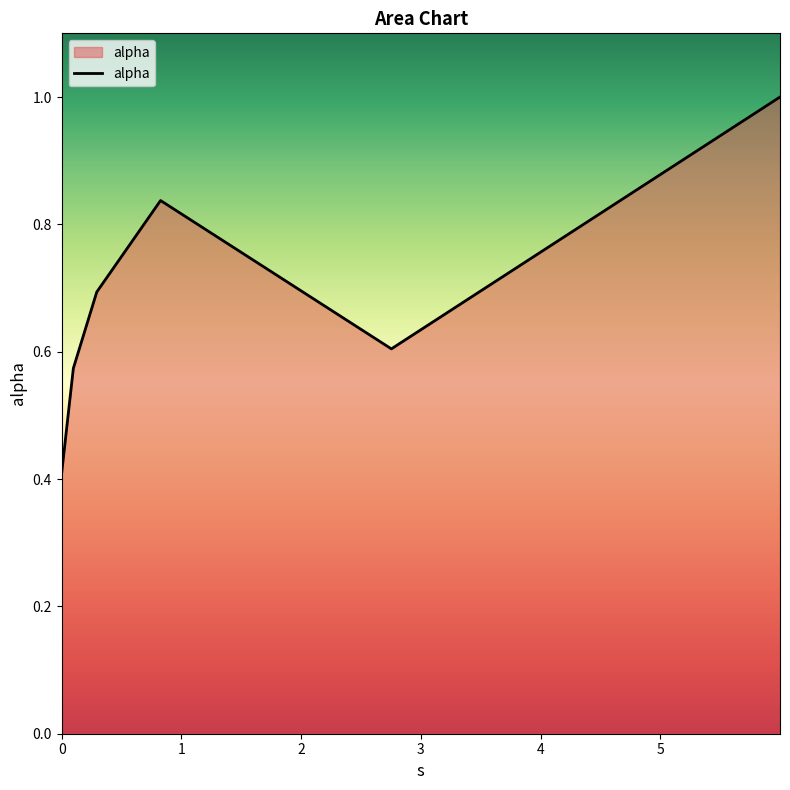

What is the average value?

0.7